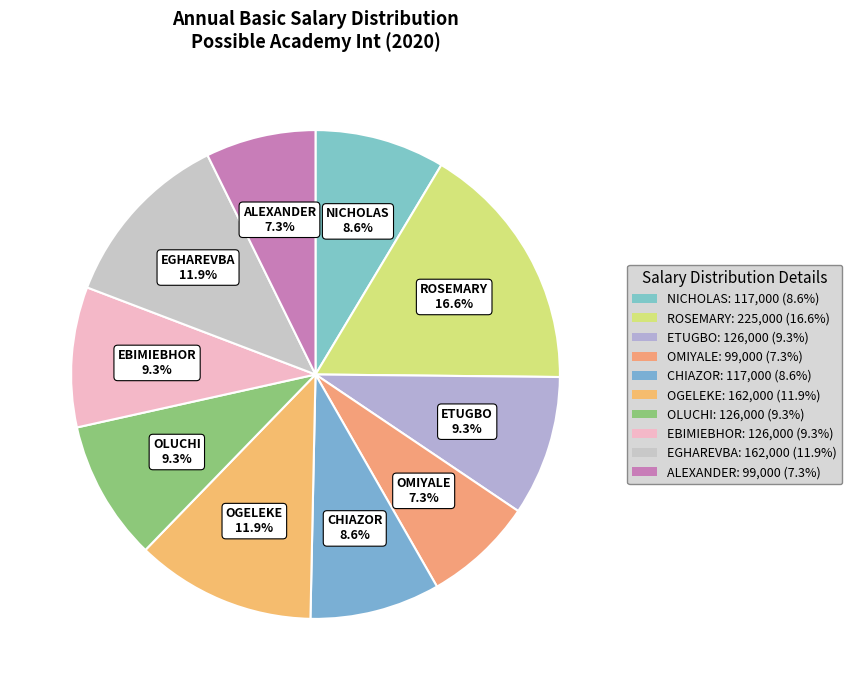

To the nearest percent, what is the difference between the largest and smallest slice percentages?

9%